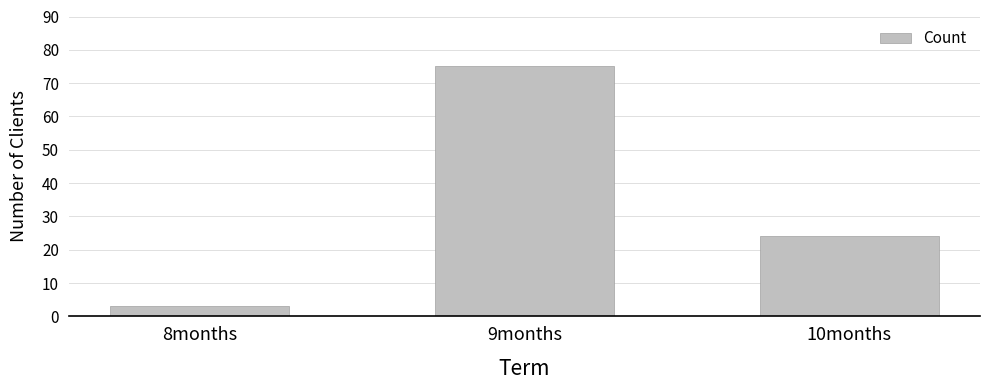

What is the change in value from 9months to 10months?

-51